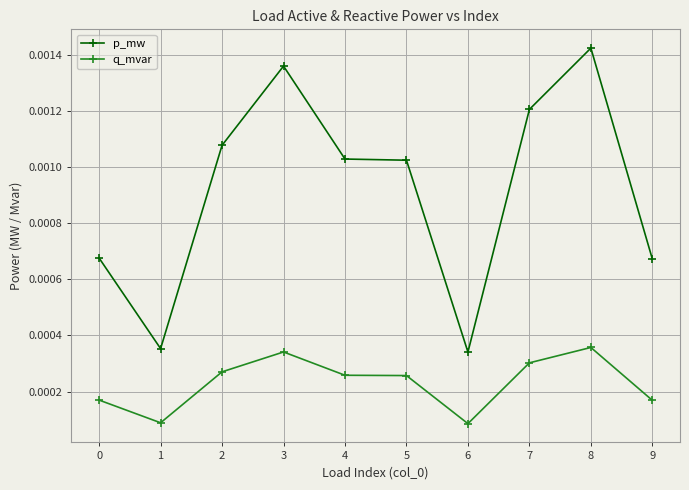

Which series has the largest total across all categories?

p_mw